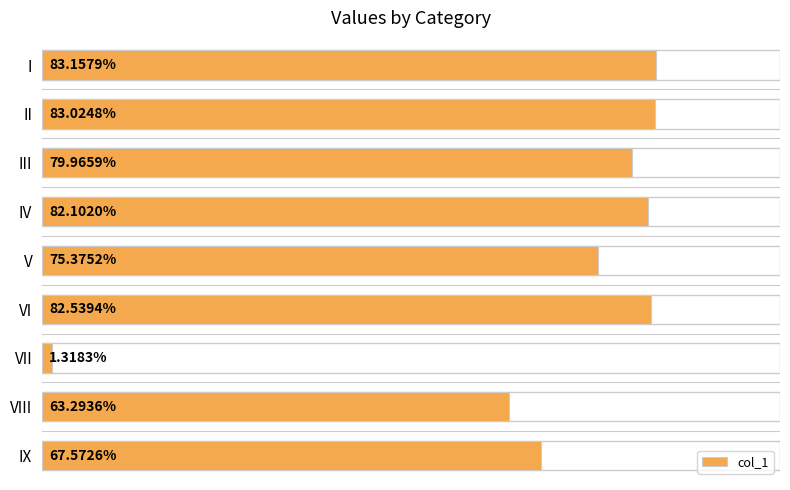

Does the chart contain any negative values?

No